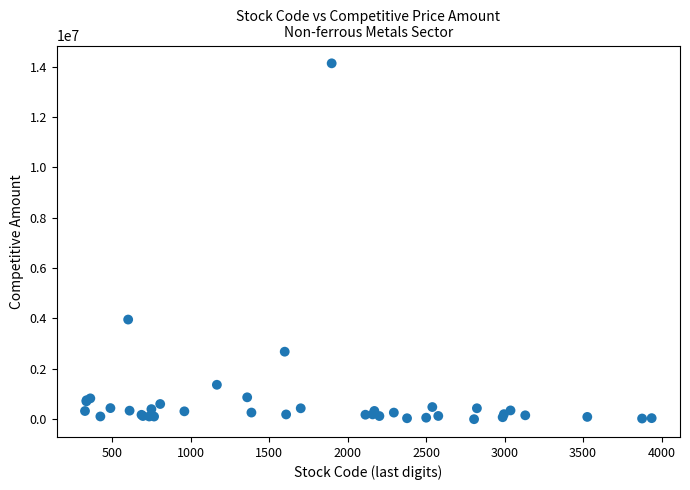

What Y value in the scatter plot is closest to 7065800?

3956040